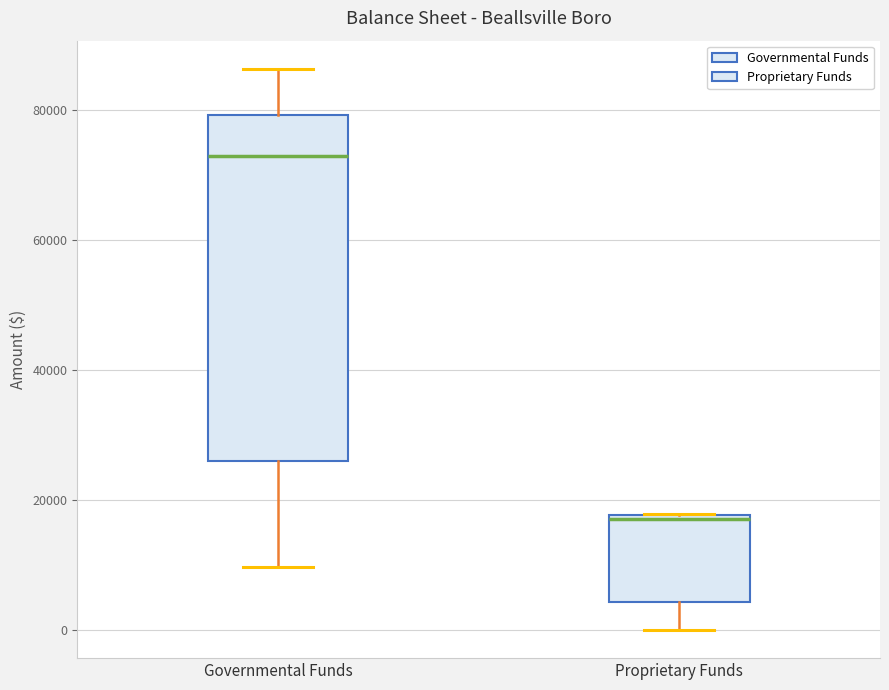

Reading left to right, read every box against the y-axis: the position of its median line, the range the box covers, and the ends of its whiskers. The values are not printed on the chart, so give them approximately, as read against the axis.

Governmental Funds: median 72000, box 26000 to 80000, whiskers 10000 to 86000
Proprietary Funds: median 18000, box 4000 to 18000, whiskers 0 to 18000